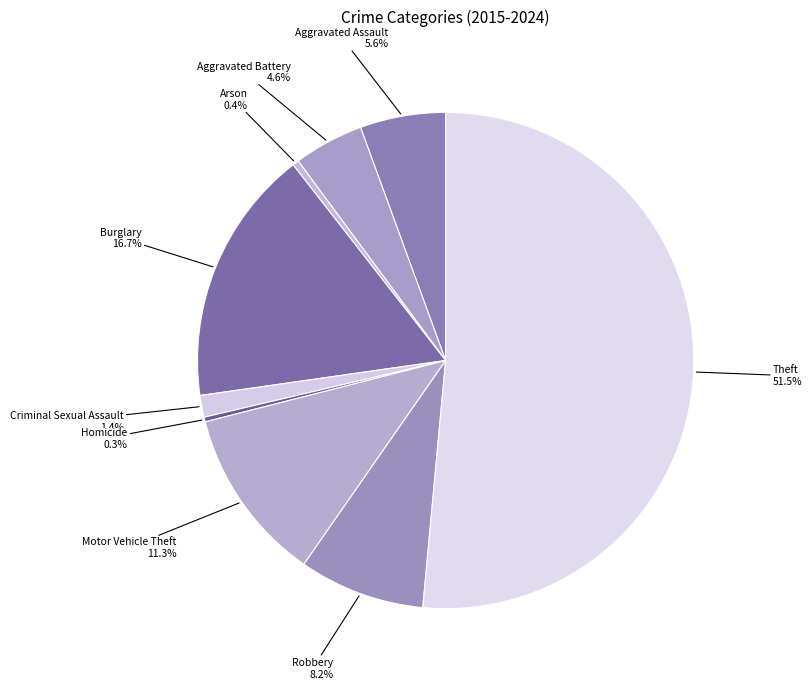

Do Burglary and Criminal Sexual Assault together represent more than half of the pie?

No